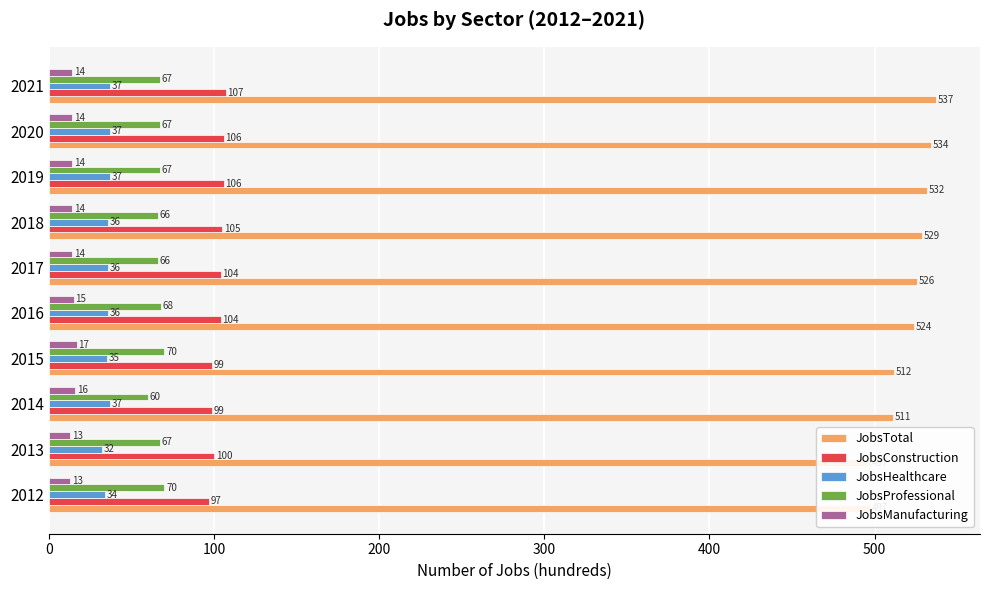

The JobsConstruction series shows 100 at 2013. True or false?

True